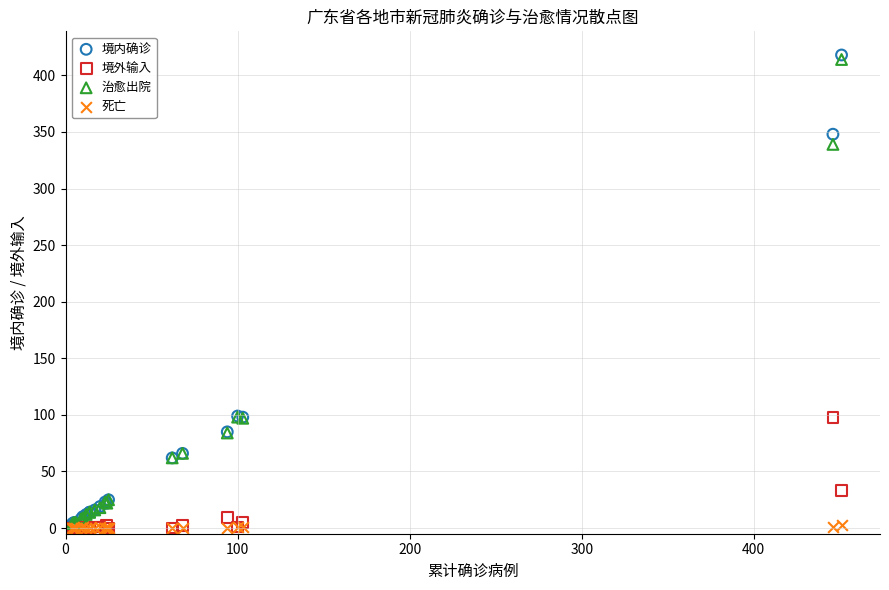

What are all the series names shown in the legend?

境内确诊, 境外输入, 治愈出院, 死亡